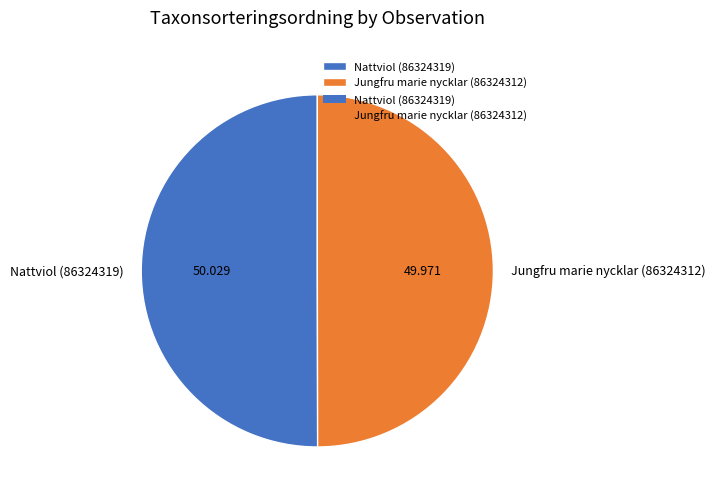

Count the number of slices in the pie.

2